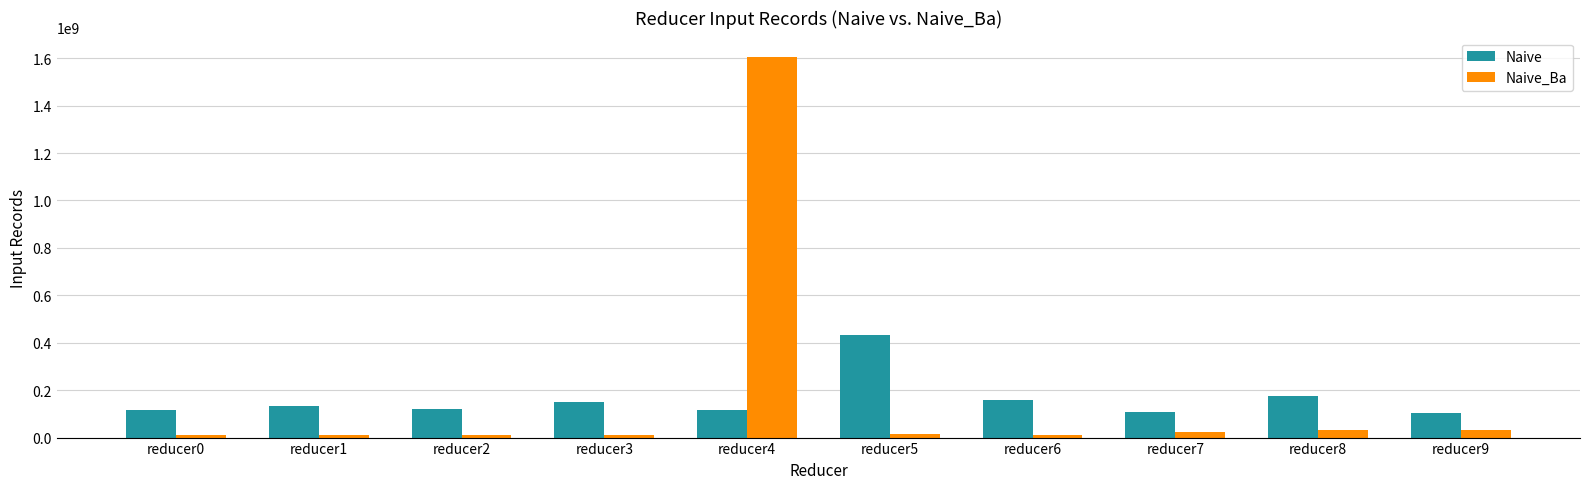

What is the minimum value for Naive?

105033635